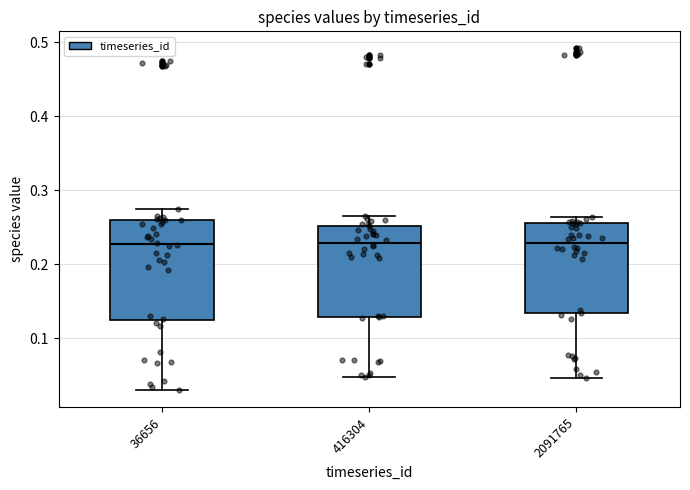

Where is the lower edge of the box at x = 36656 on the y-axis? The values are not printed on the chart, so give them approximately, as read against the axis.

0.12